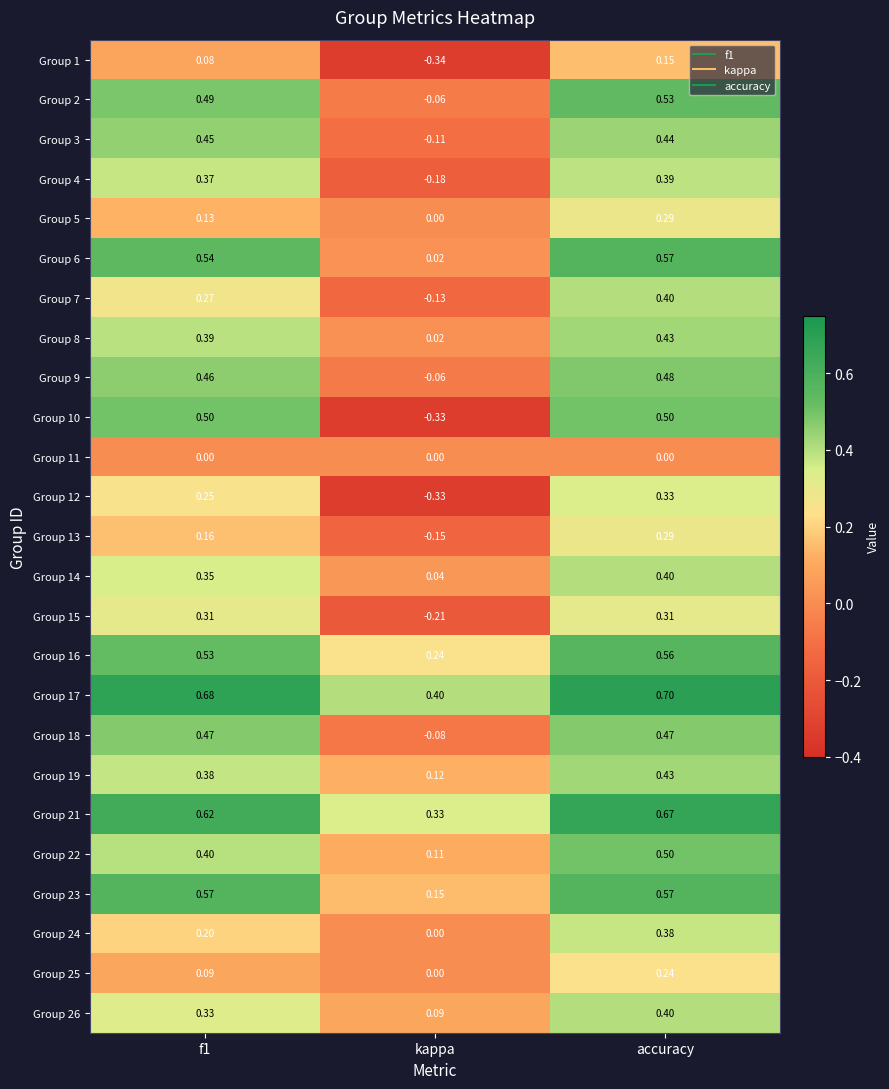

At which category does the chart reach its minimum across all series?

kappa